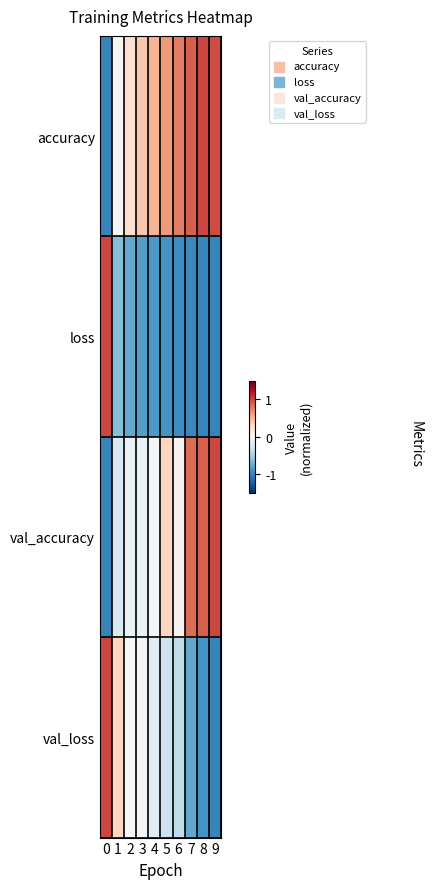

At which category does the chart reach its peak across all series?

8